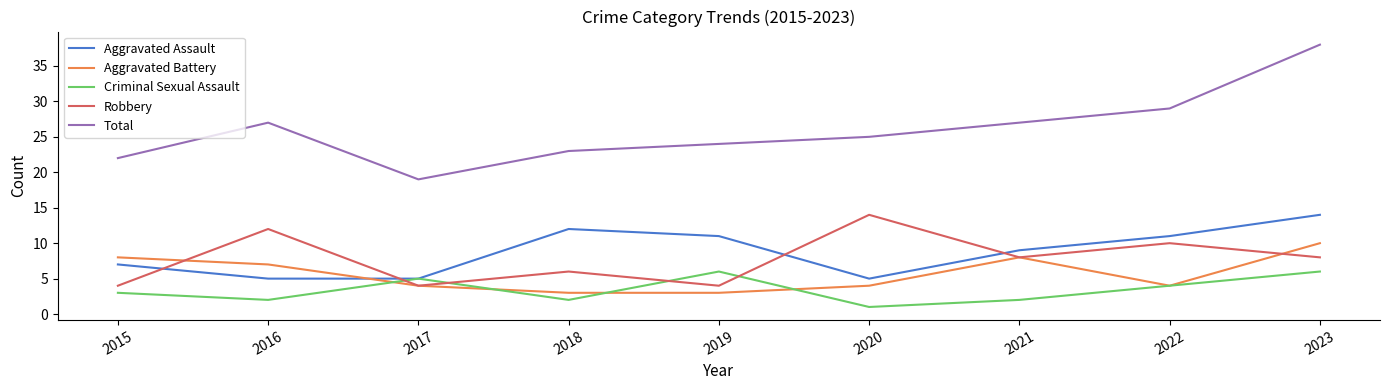

At which label does Aggravated Assault first exceed 9?

2018